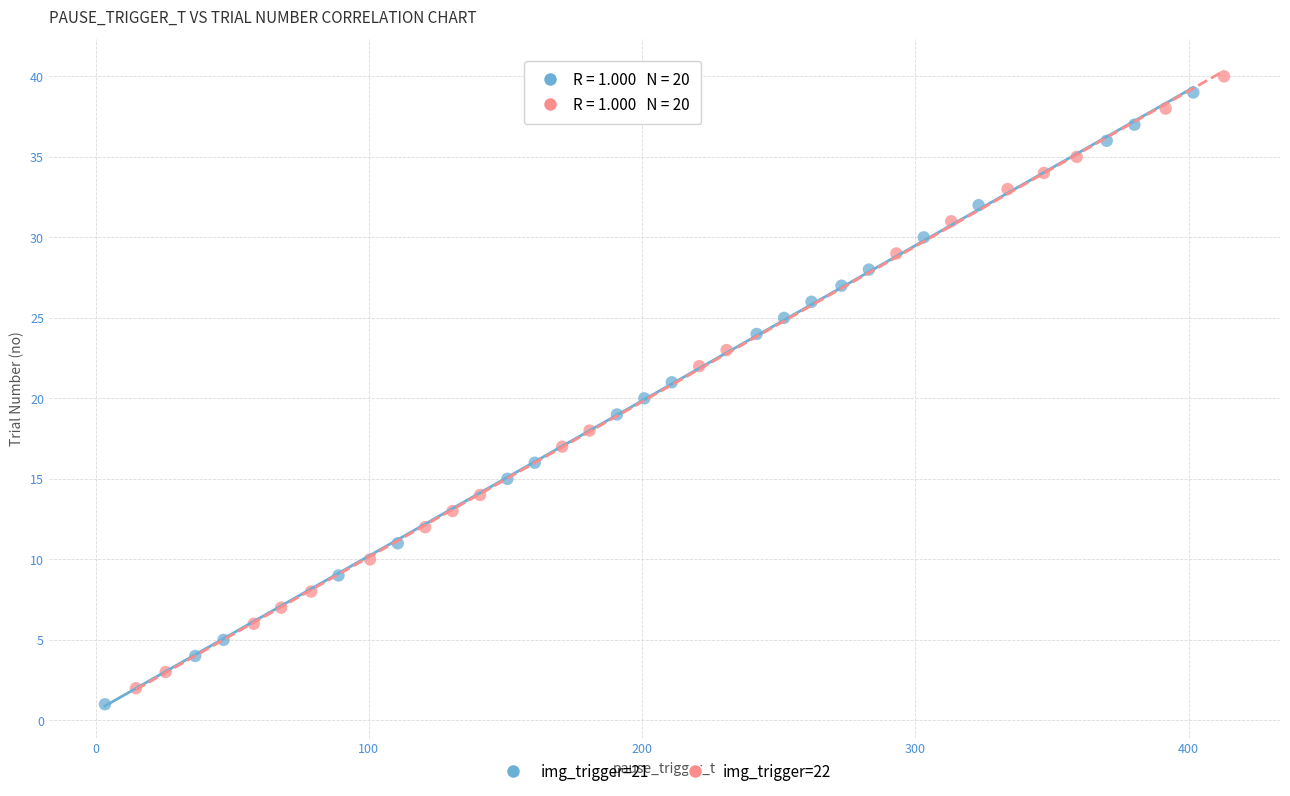

What are all the series names shown in the legend?

img_trigger=21, img_trigger=22